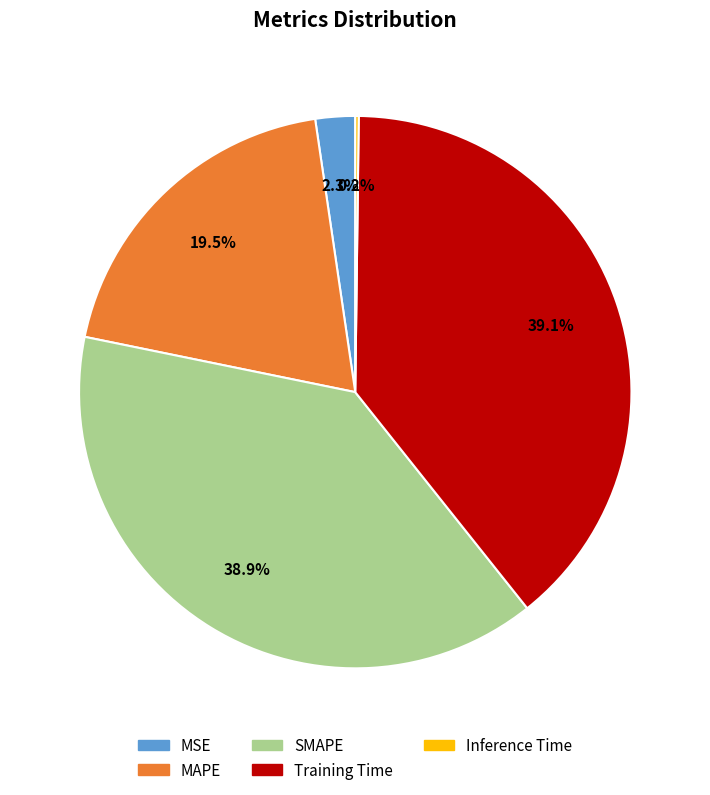

Does MSE represent more than half of the total?

No